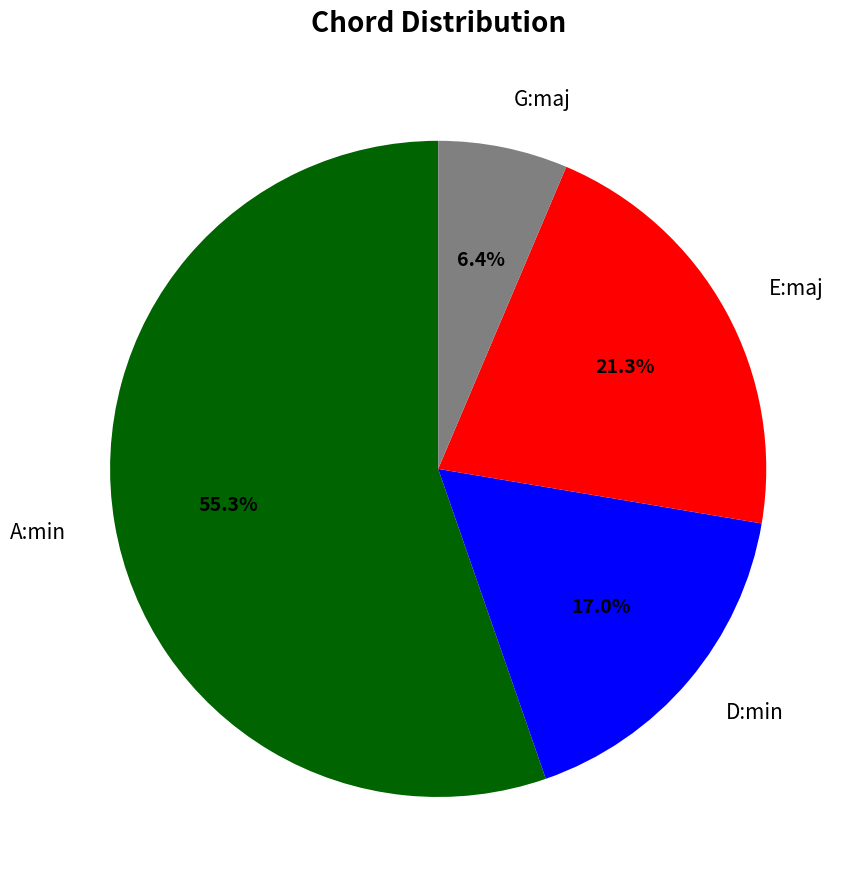

Count the number of slices in the pie.

4